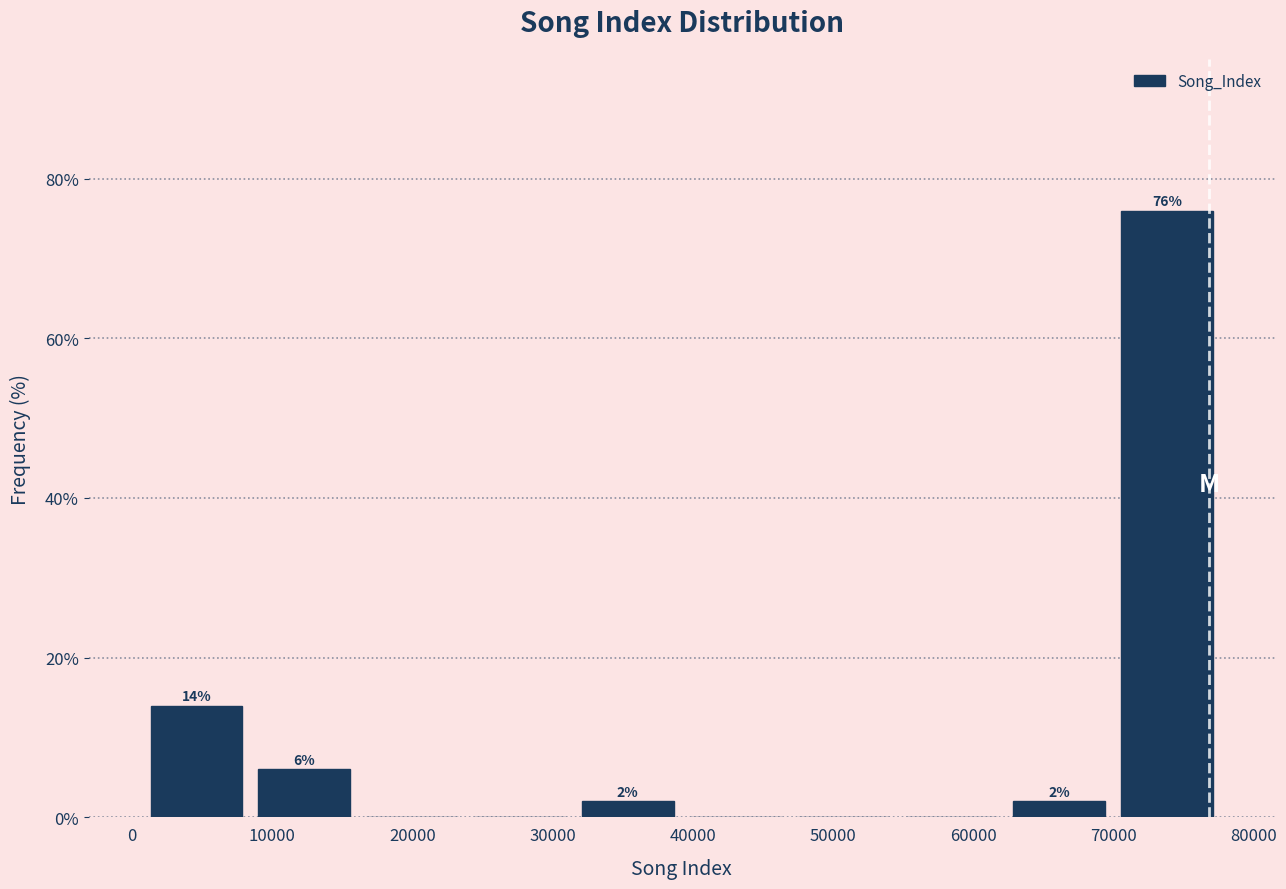

Over which range of the x-axis is the bar tallest?

70000 to 78000